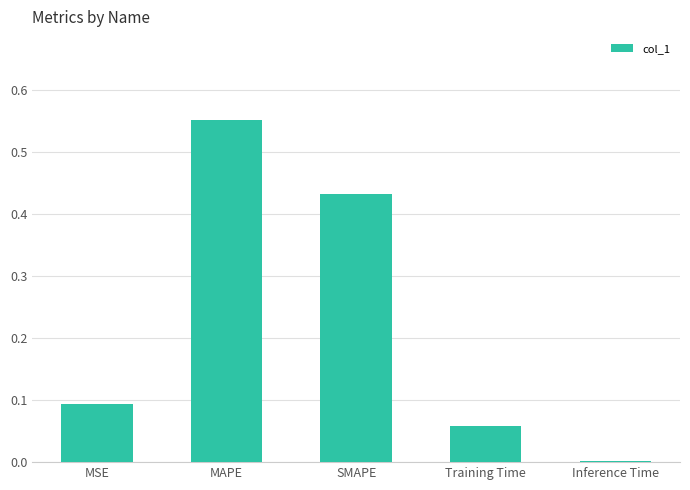

Which has a higher value, Training Time or SMAPE?

SMAPE